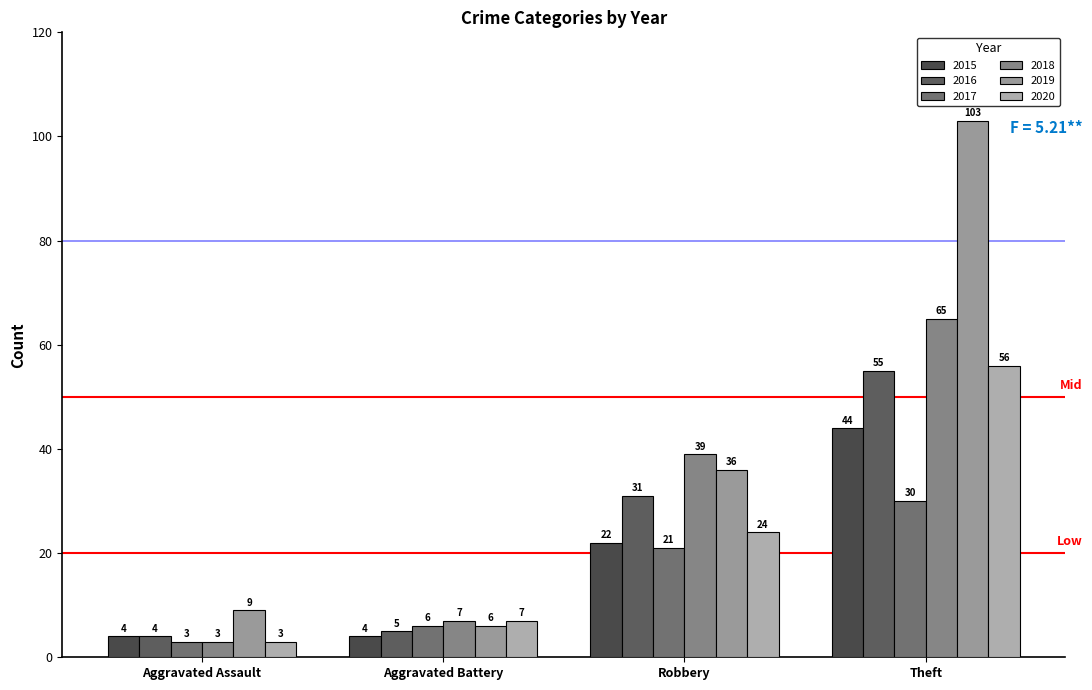

What are all the series names shown in the legend?

2015, 2016, 2017, 2018, 2019, 2020